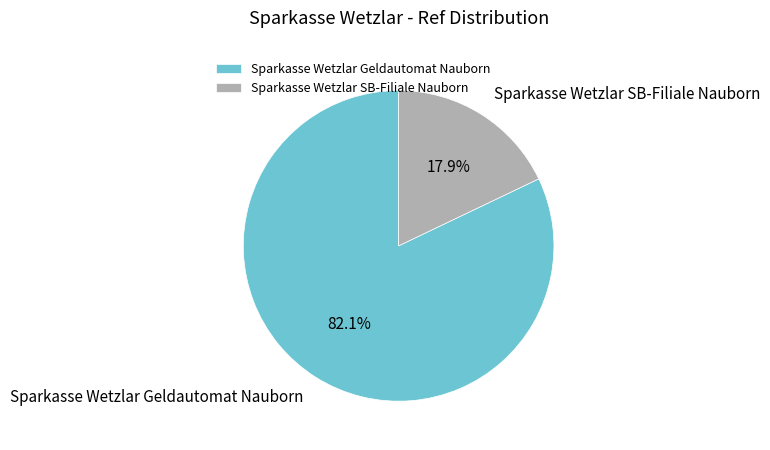

Does Sparkasse Wetzlar SB-Filiale Nauborn account for over 50% of the chart?

No